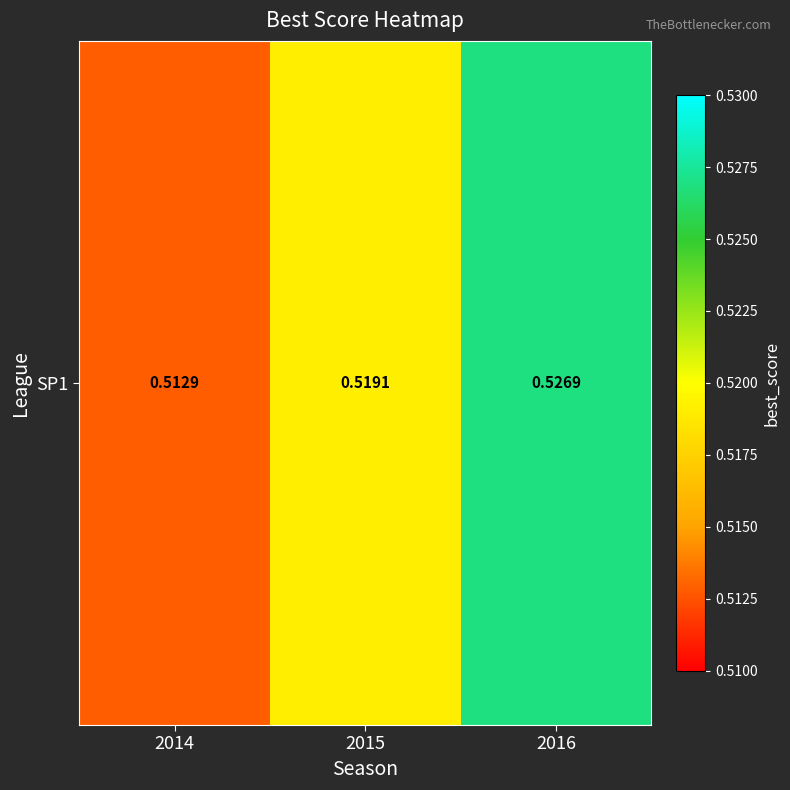

Rank the categories by value from lowest to highest.

2014, 2015, 2016